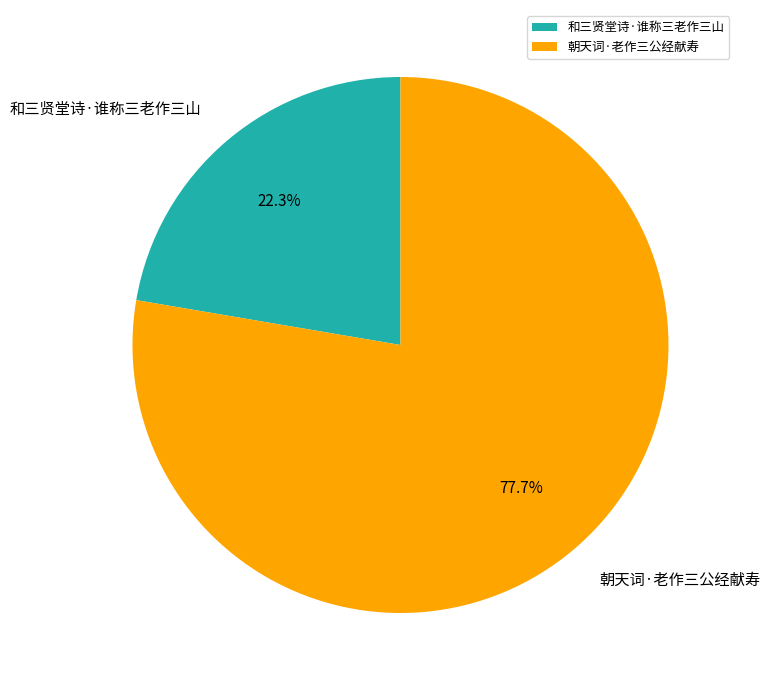

Is 和三贤堂诗·谁称三老作三山 the majority of the pie?

No